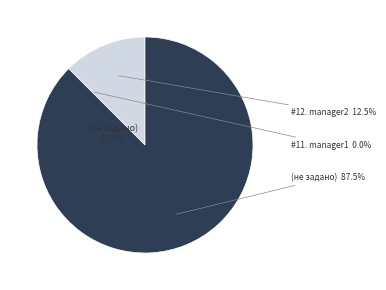

To the nearest percent, what is the difference between the largest and smallest slice percentages?

88%